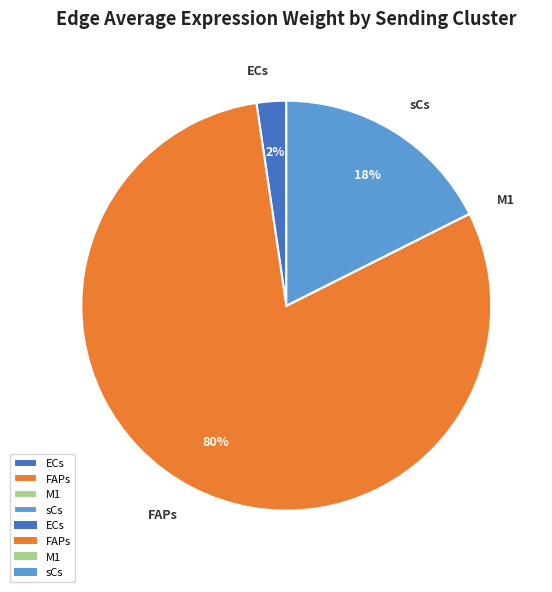

Which slice is the largest?

FAPs